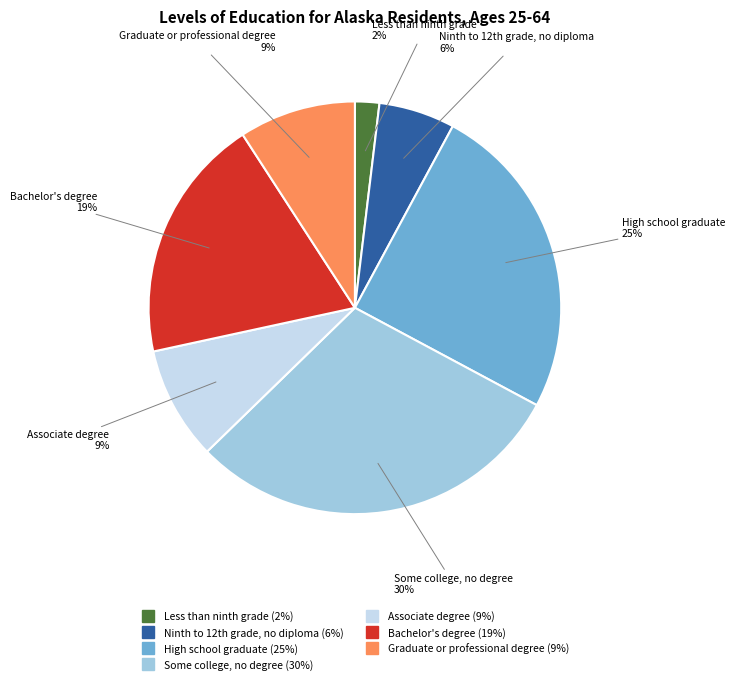

Is High school graduate the majority of the pie?

No